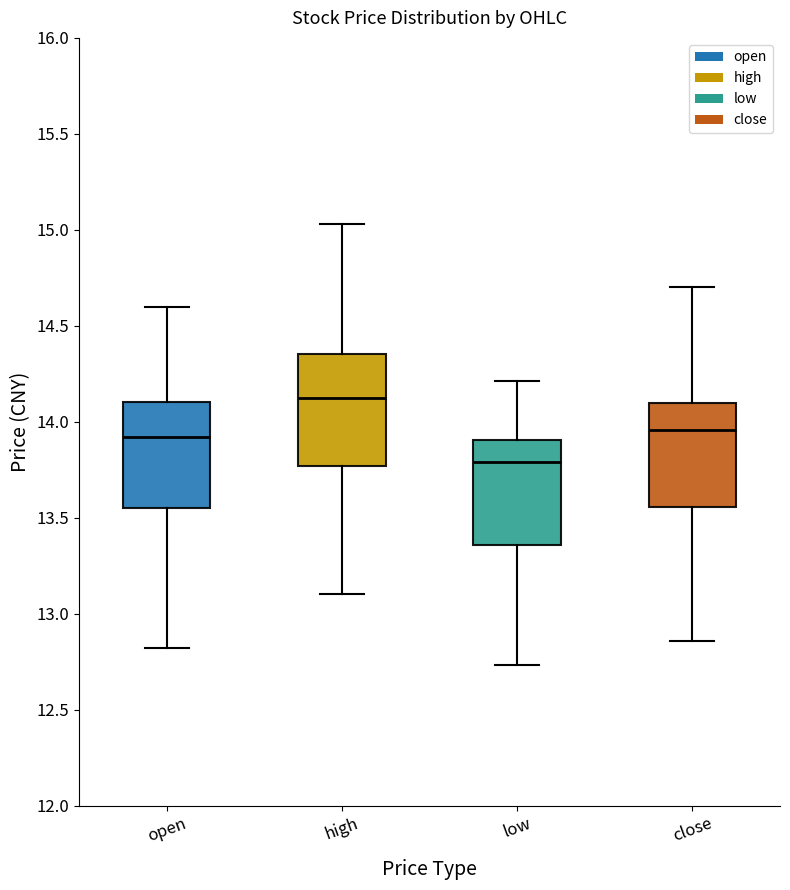

Reading left to right, transcribe this box plot: for each box, give where its median line is, the range the box spans, and where its two whiskers end, as read against the y-axis. The values are not printed on the chart, so give them approximately, as read against the axis.

open: median 13.90, box 13.55 to 14.10, whiskers 12.80 to 14.60
high: median 14.15, box 13.75 to 14.35, whiskers 13.10 to 15.05
low: median 13.80, box 13.35 to 13.90, whiskers 12.75 to 14.20
close: median 13.95, box 13.55 to 14.10, whiskers 12.85 to 14.70